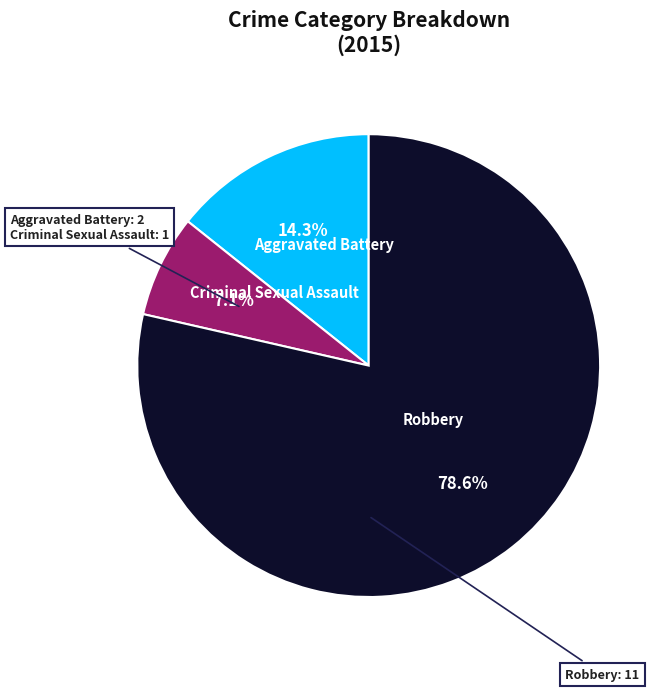

Is there a majority slice in this chart?

Yes